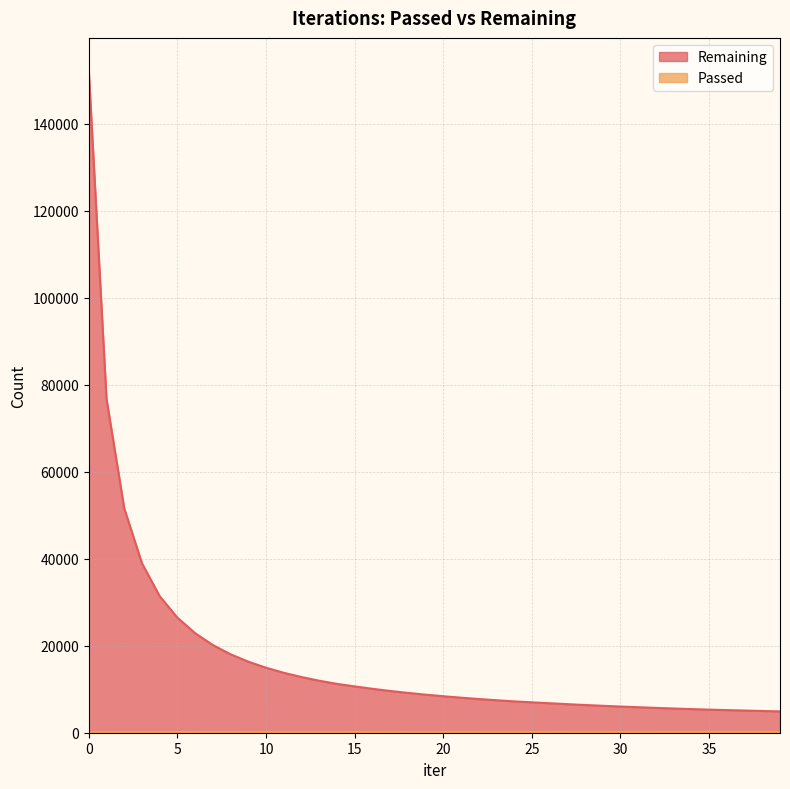

What is the sum of the Passed values at 3 and 32?

351